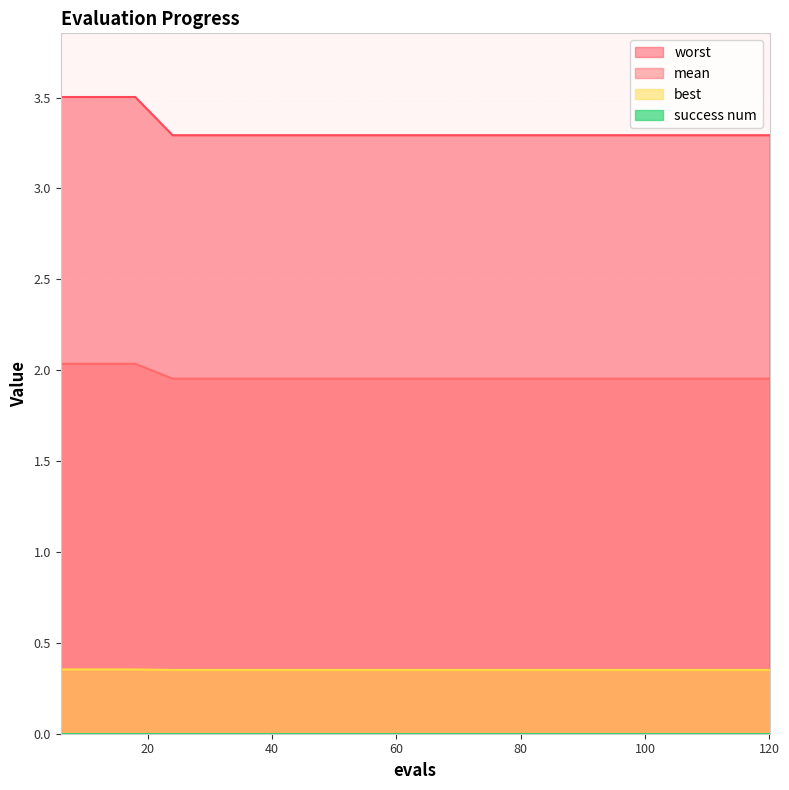

Which series changed the most between 42 and 84?

mean